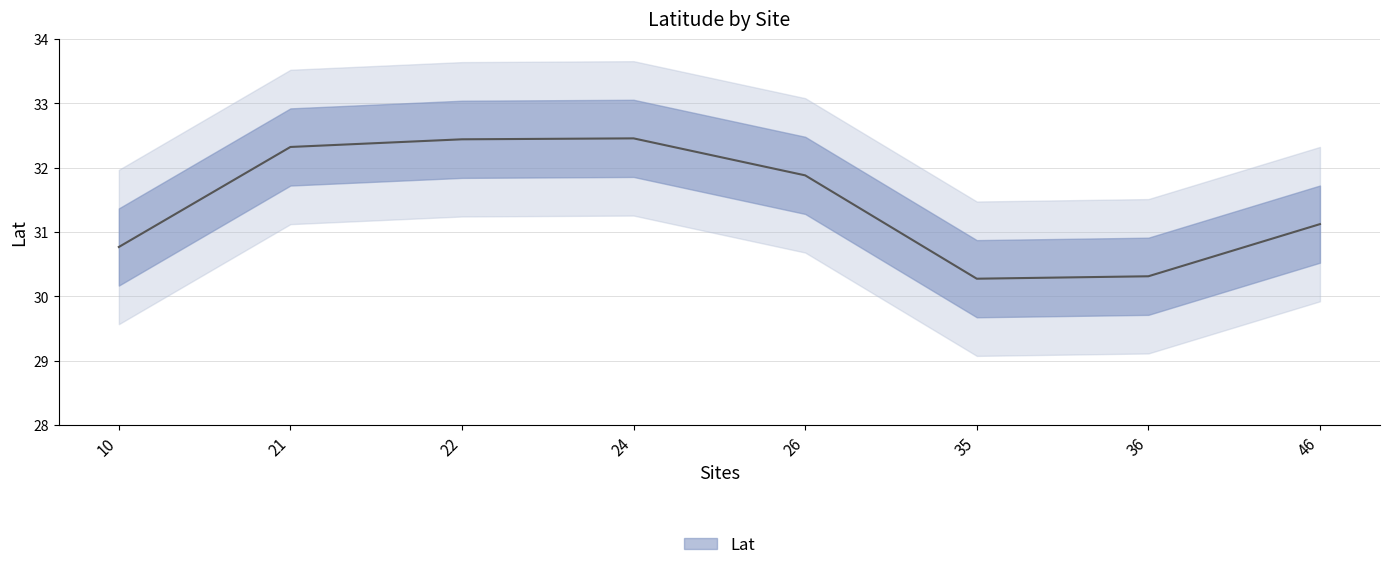

What is the value of the 1st point from the left?

30.8